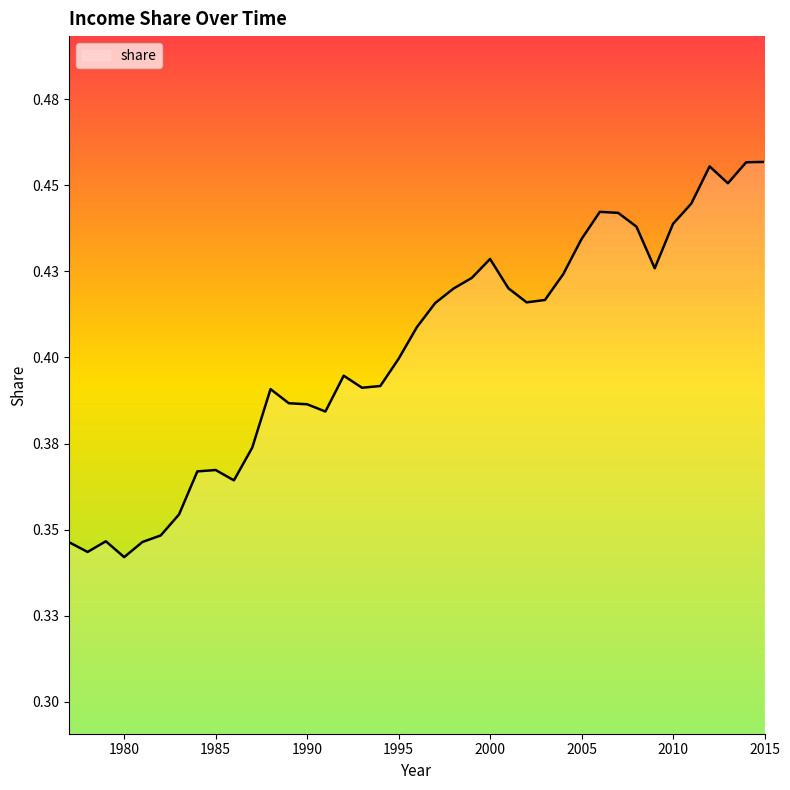

What is the value of the 9th point from the left?

0.4